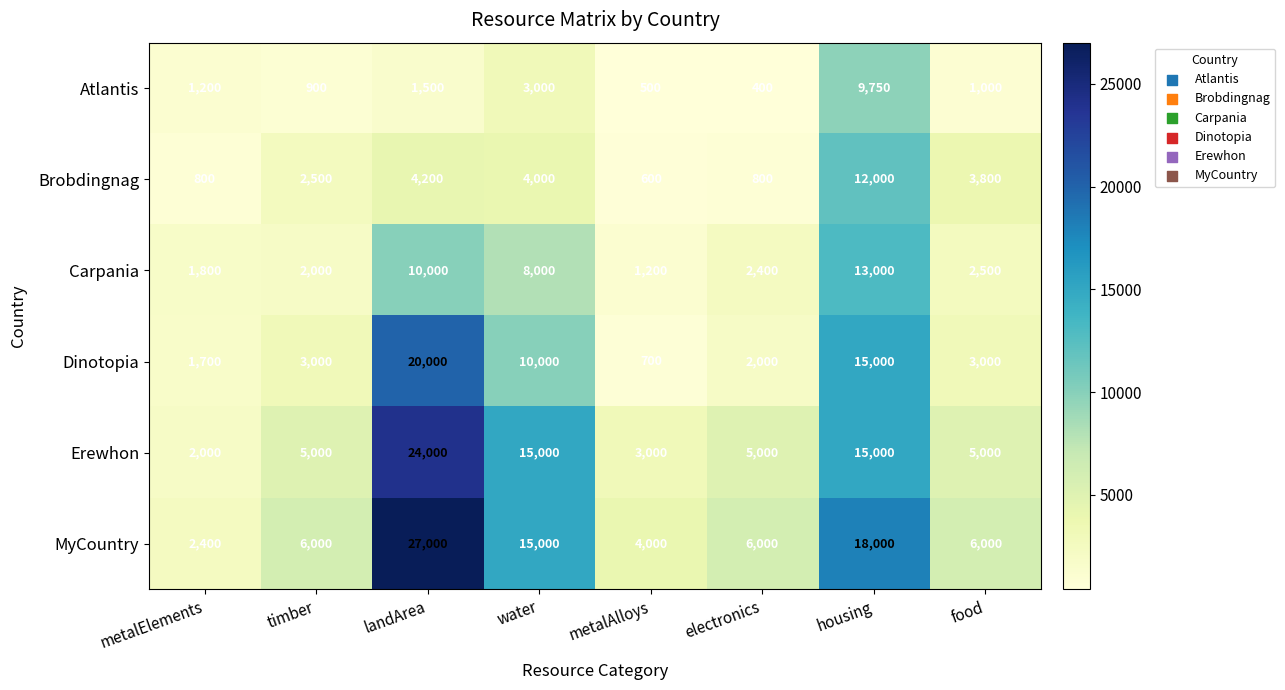

List the series in order of their overall mean, lowest first.

Atlantis, Brobdingnag, Carpania, Dinotopia, Erewhon, MyCountry